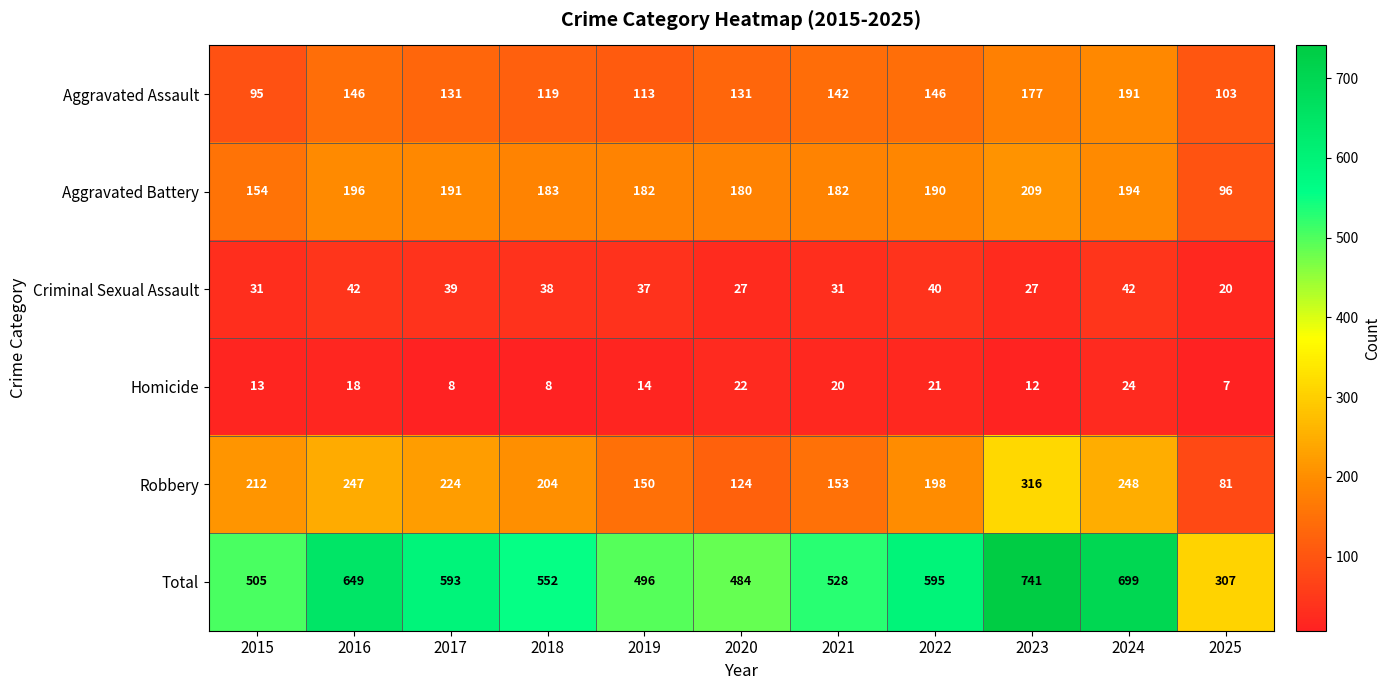

At which category does the chart reach its peak across all series?

2023